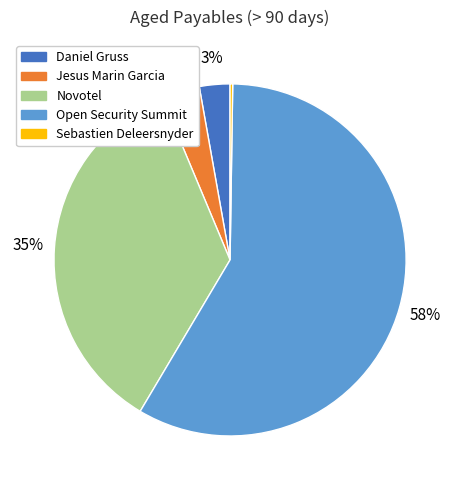

Is the sum of Open Security Summit and Jesus Marin Garcia greater than half?

Yes